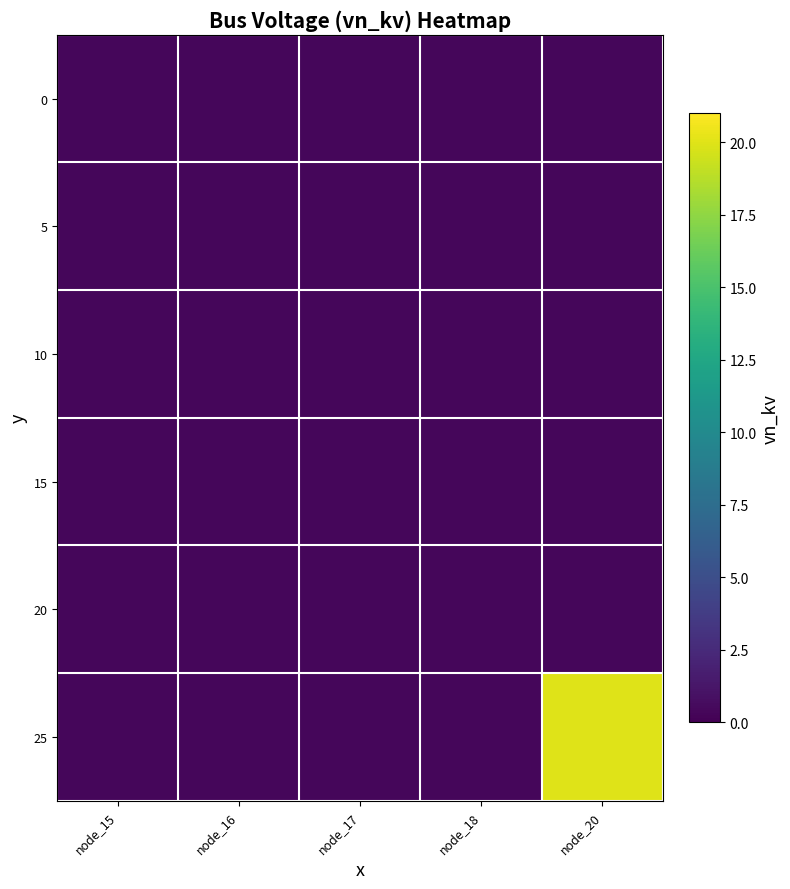

Count the number of categories in the chart.

5